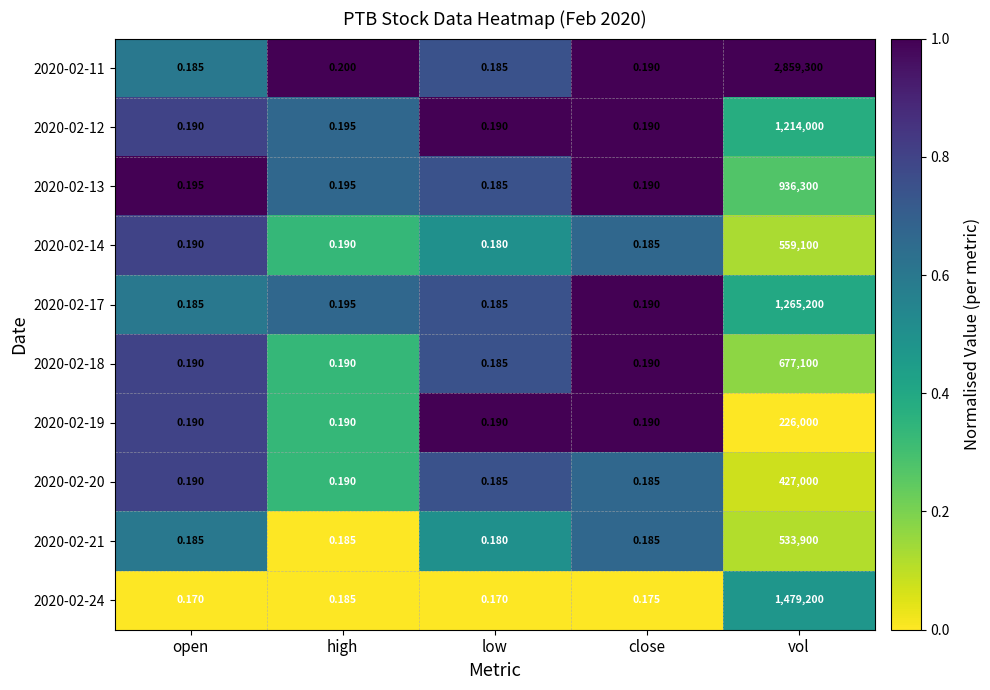

At which category is the sum across all series the highest?

vol